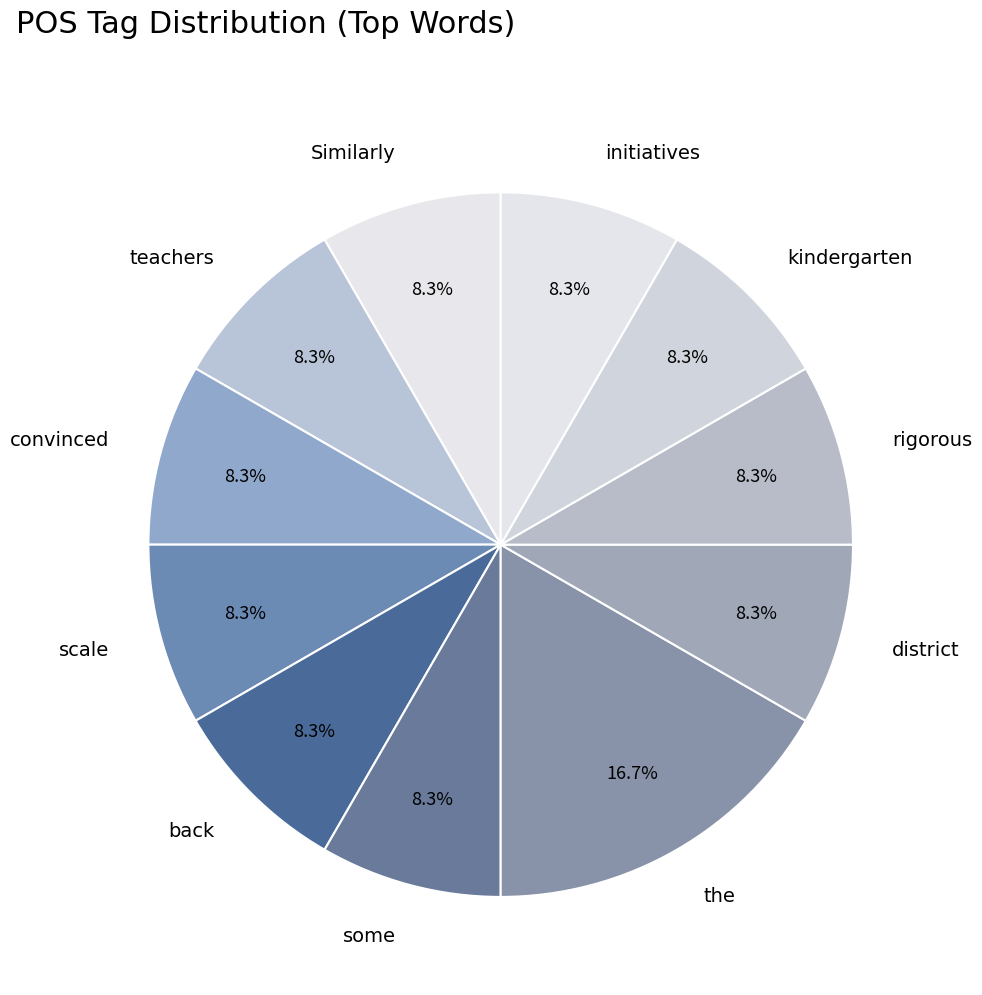

To the nearest percent, what is the average slice percentage?

9%